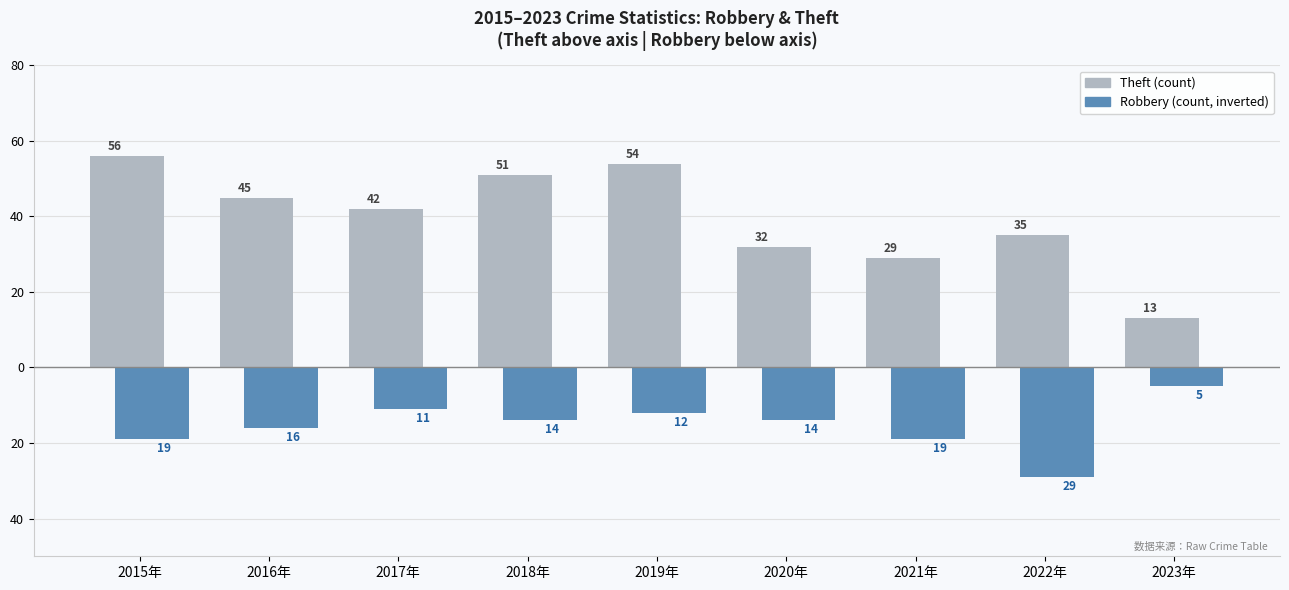

Are the bars horizontal?

No